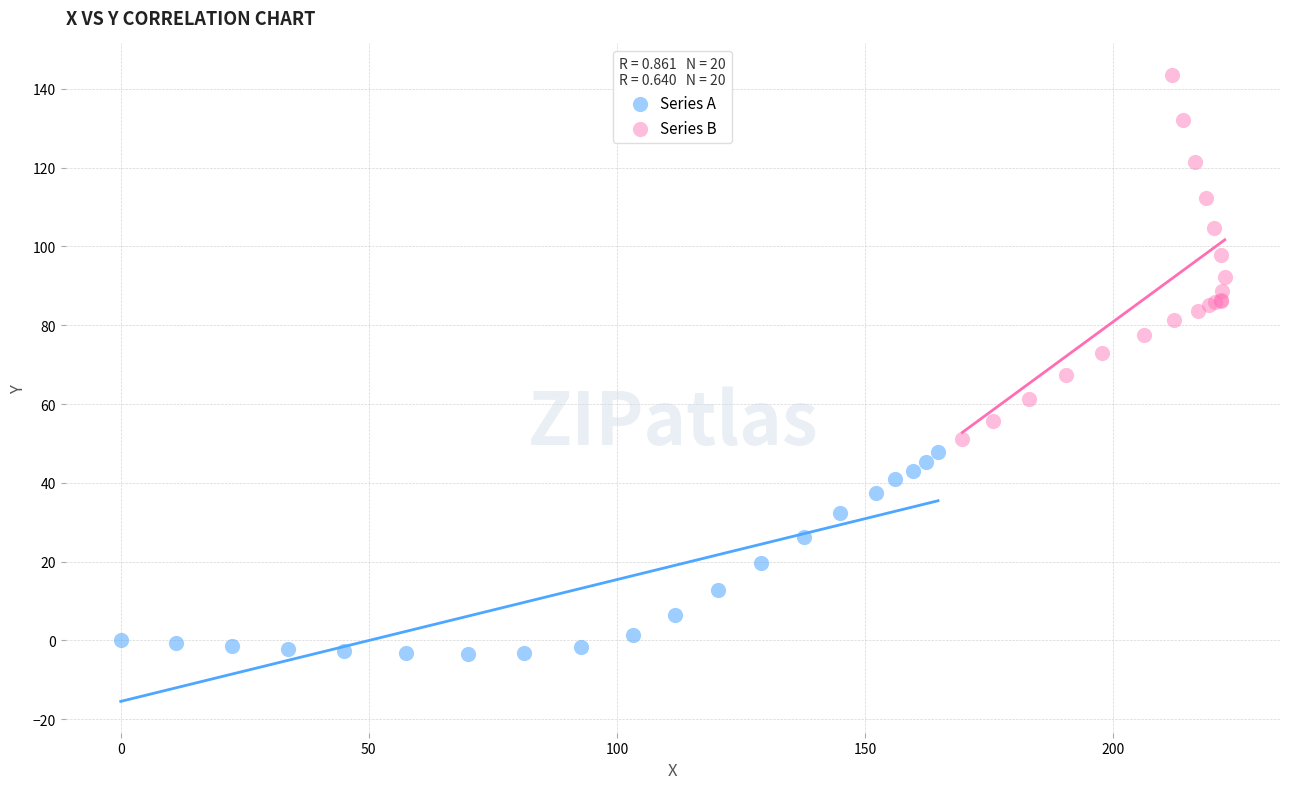

Which series reaches the minimum Y coordinate?

Series A